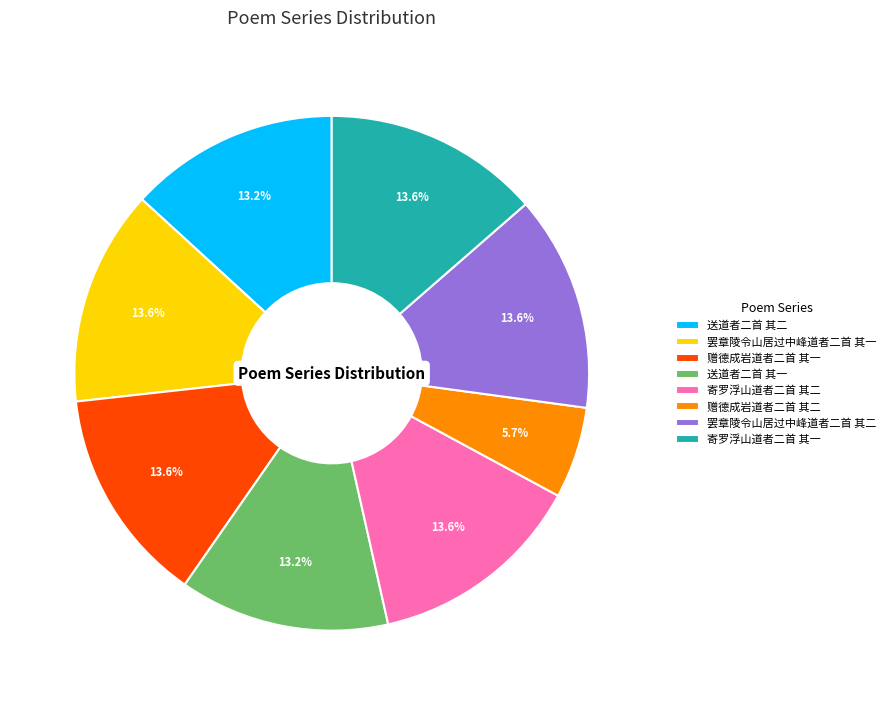

Which category has the smallest portion of the pie?

赠德成岩道者二首 其二